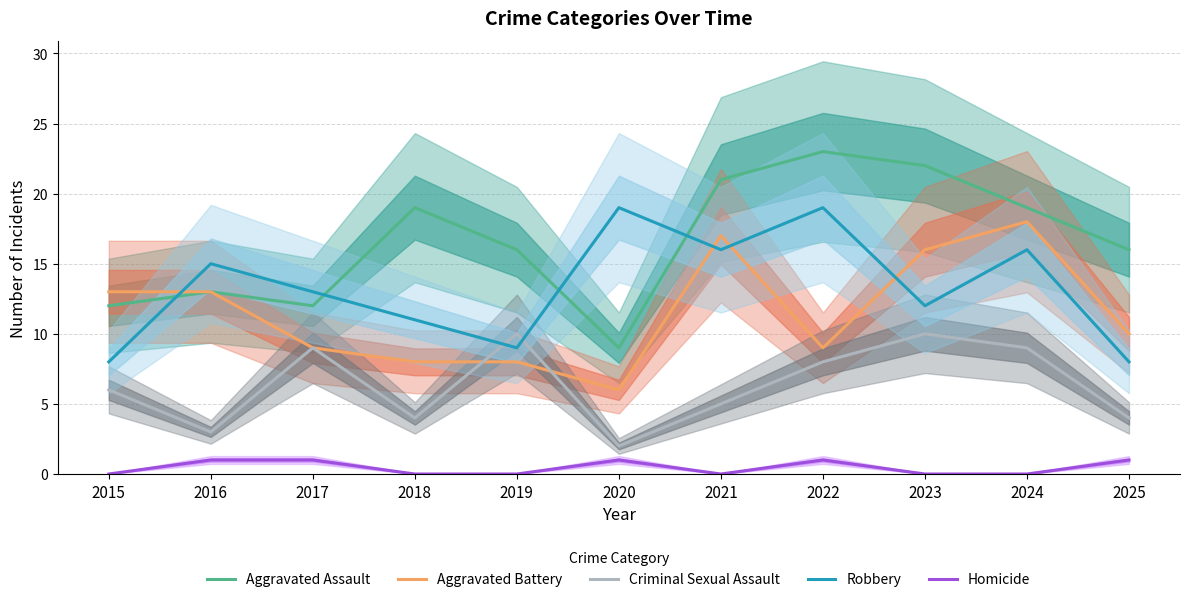

List the labels in order of Homicide value, smallest first.

2015, 2018, 2019, 2021, 2023, 2024, 2016, 2017, 2020, 2022, 2025